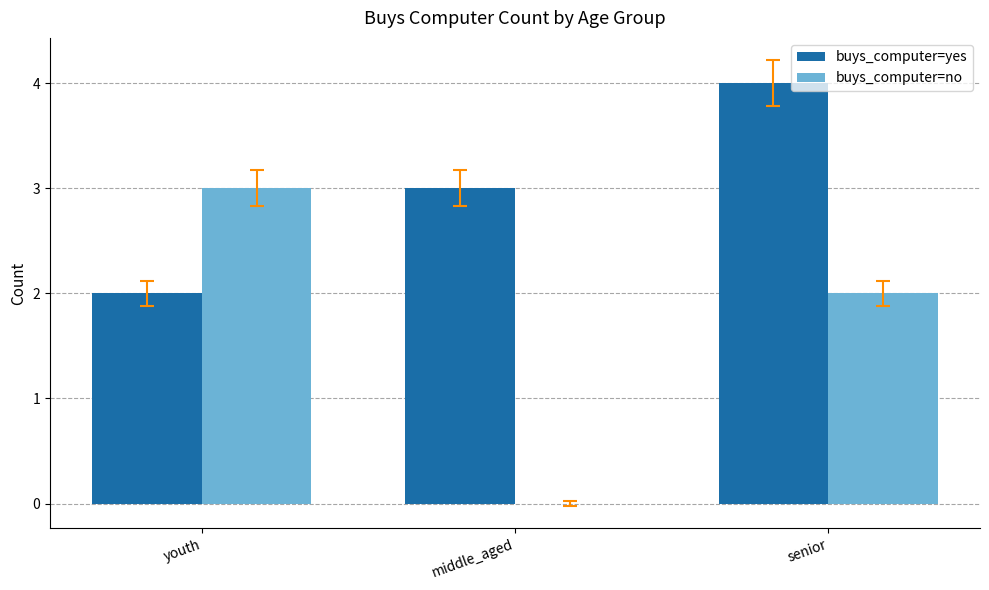

What is the sum of the buys_computer=yes values at middle_aged and youth?

5